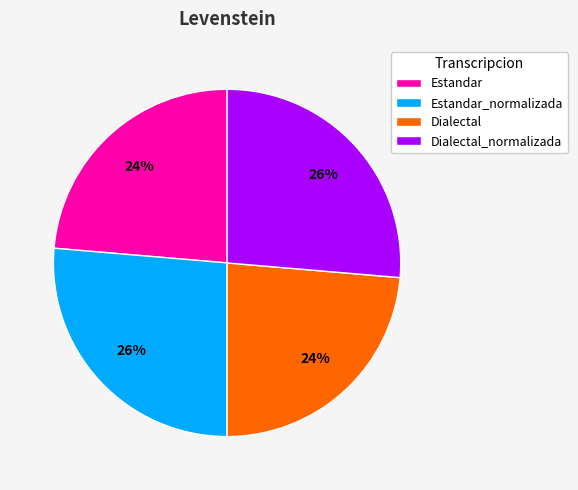

Is it true that Dialectal_normalizada is 41% of the pie?

False